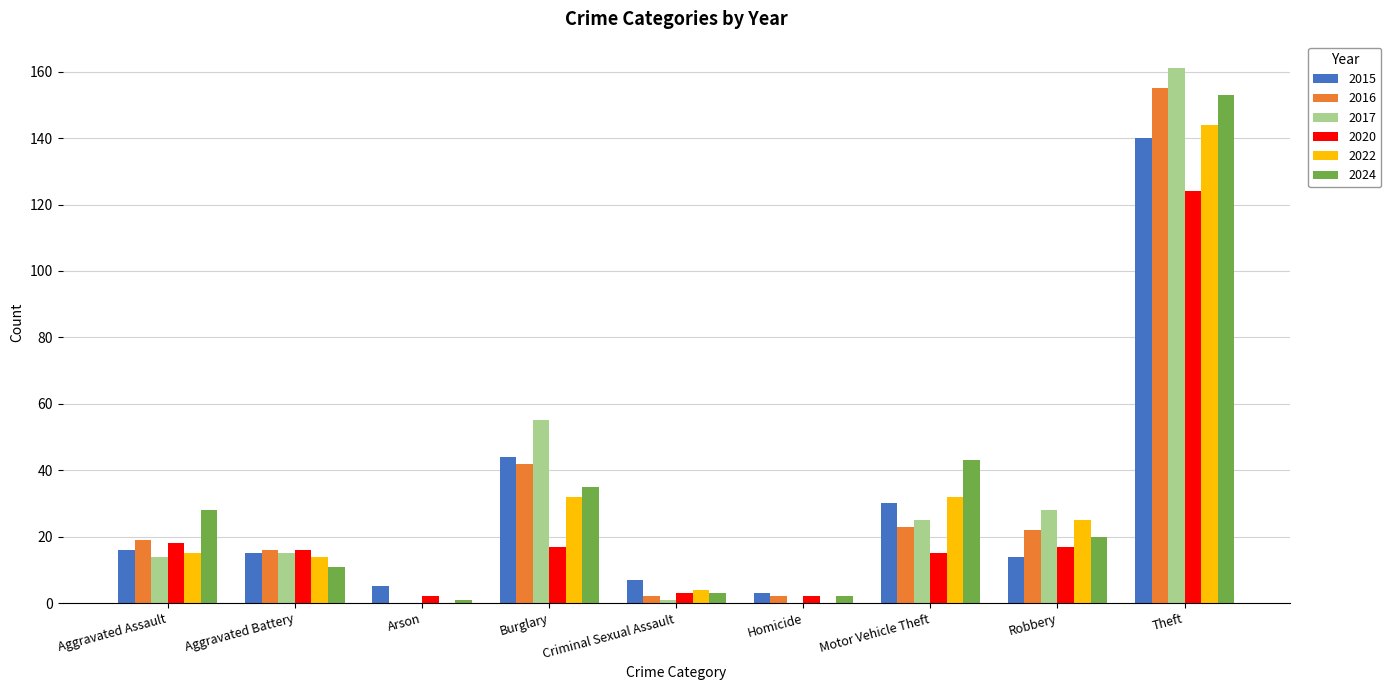

The 2020 series shows 8 at Robbery. True or false?

False